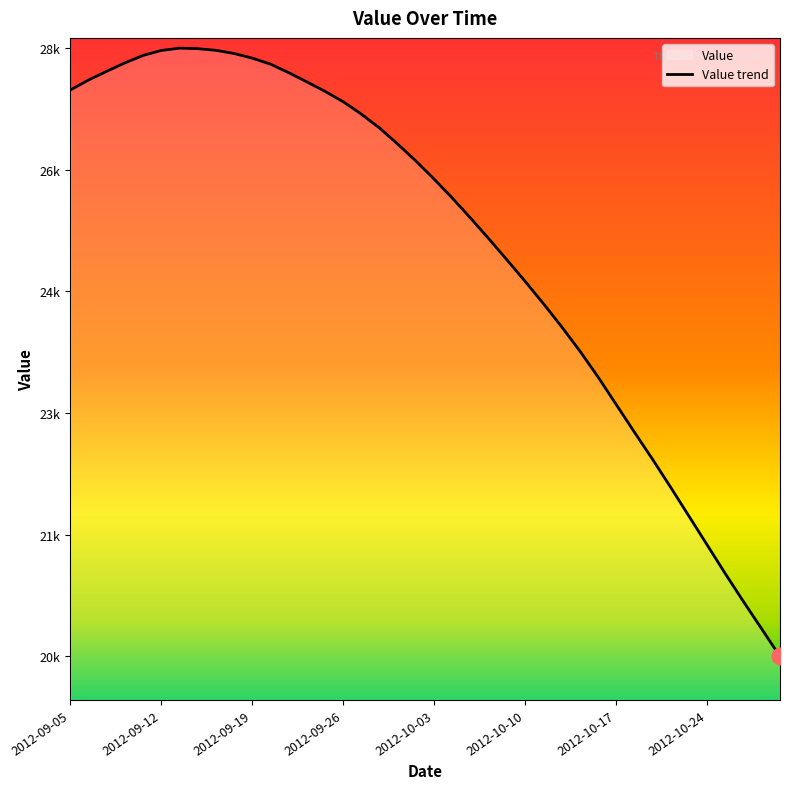

At which category does the chart reach its minimum across all series?

2012-11-01